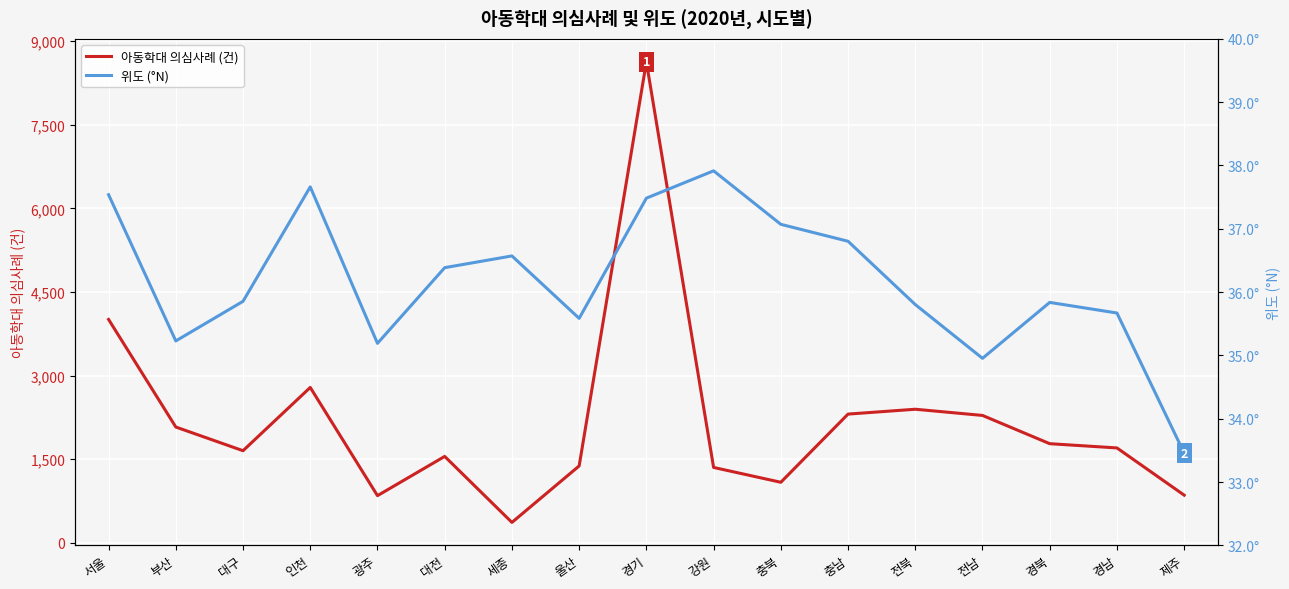

True or false: 위도 (°N) and 아동학대 의심사례 (건) cross at least once.

False